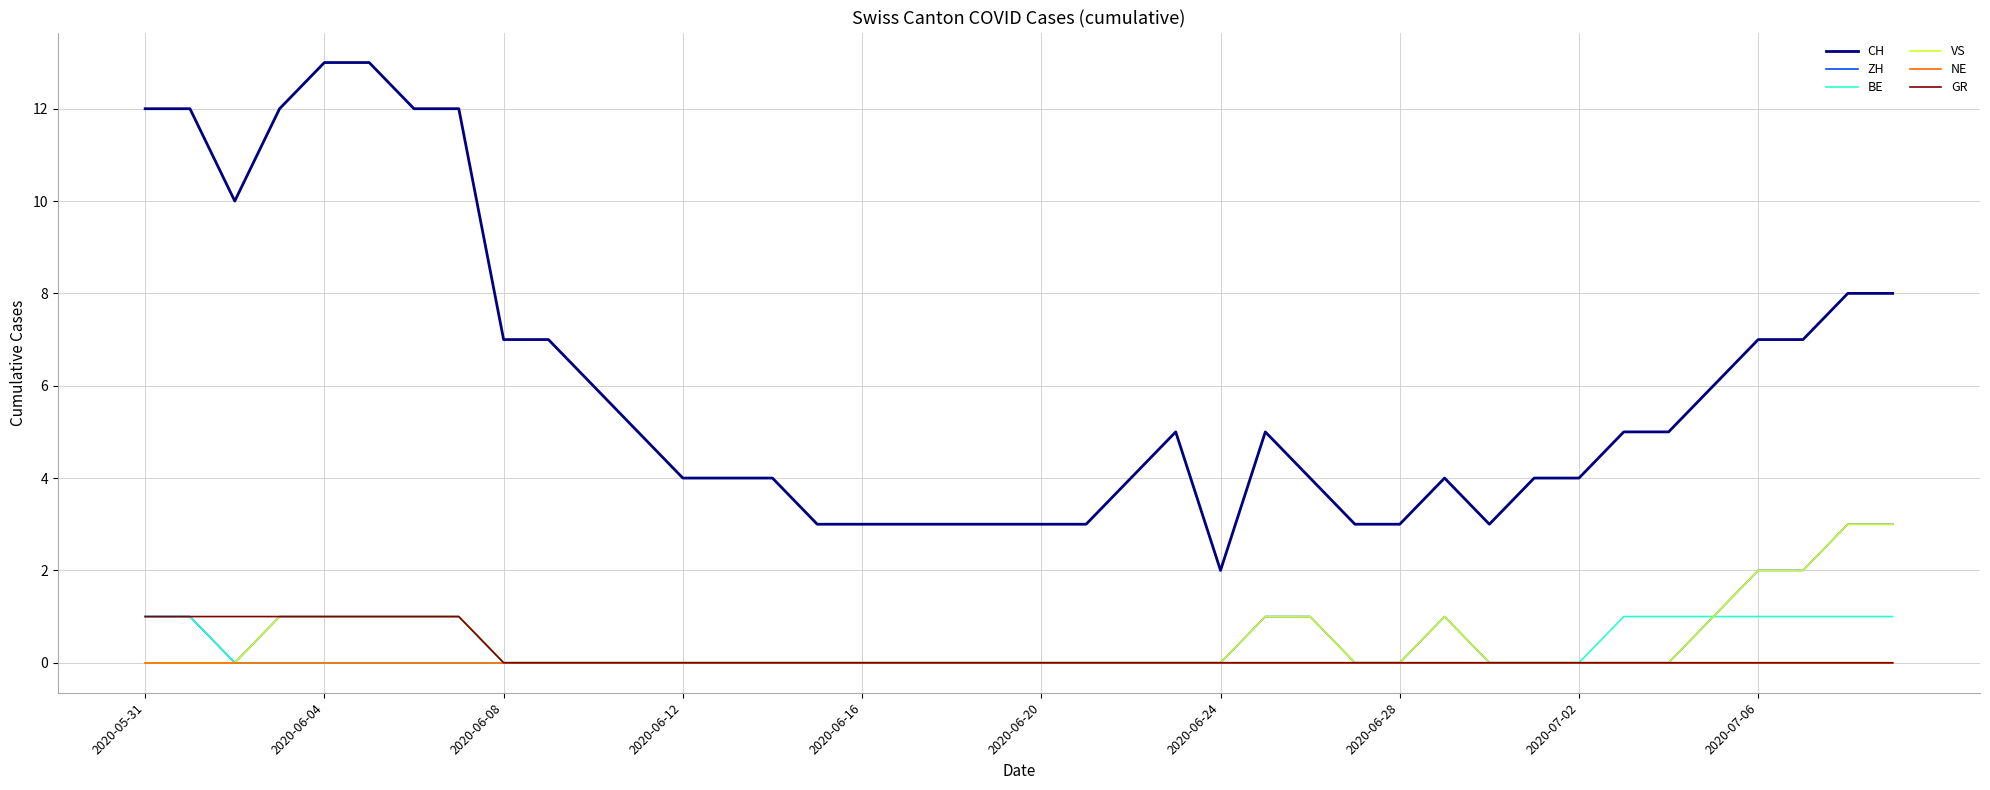

True or false: ZH and CH cross at least once.

False